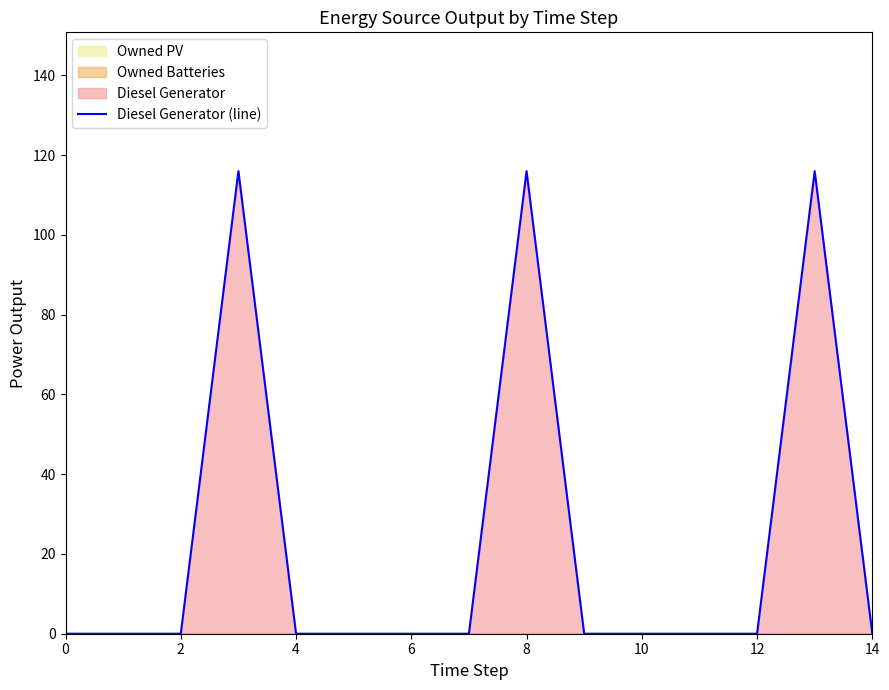

What is the maximum value for Diesel Generator (line)?

116